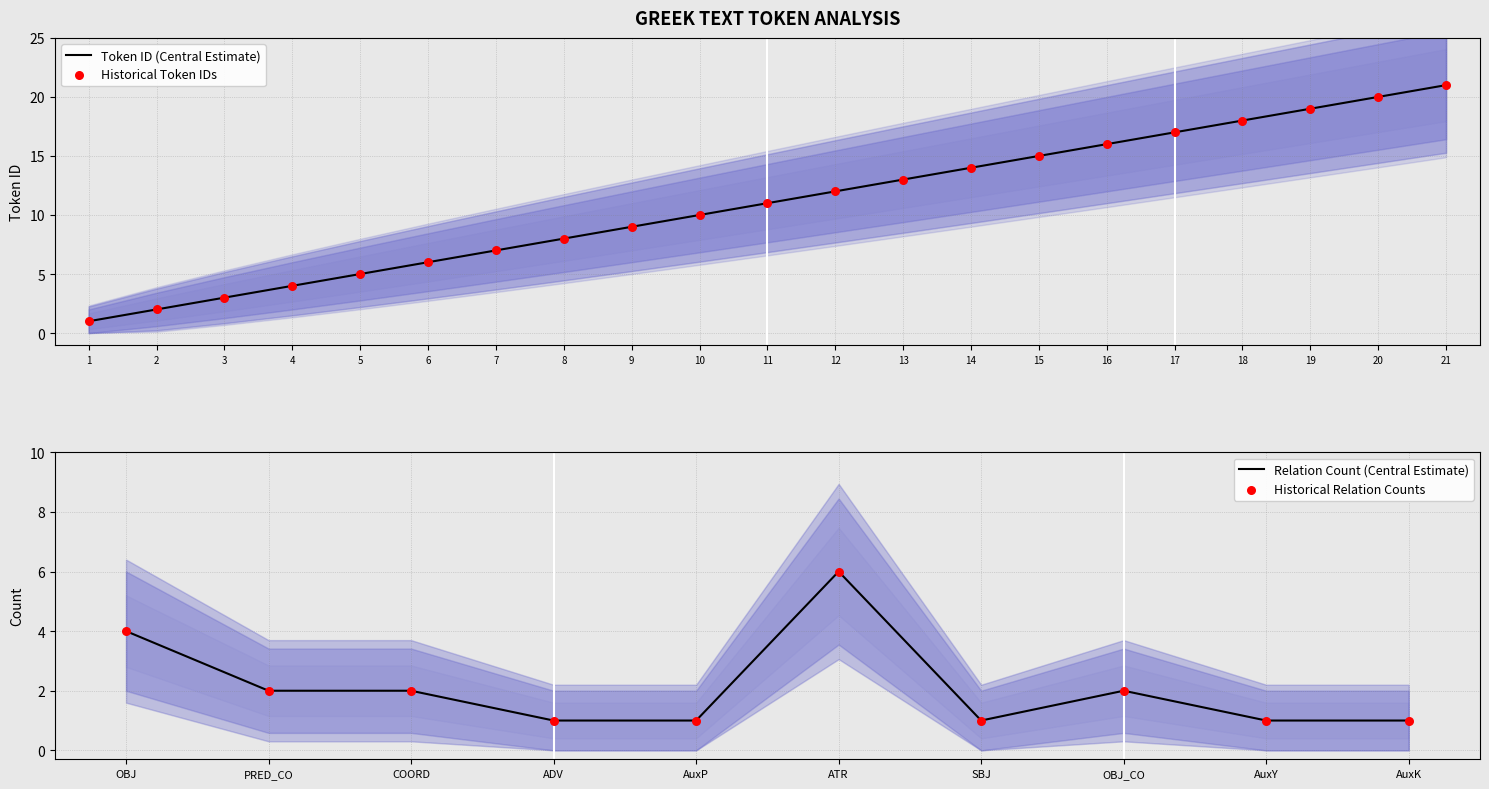

Between 12 and 19, which is larger?

19